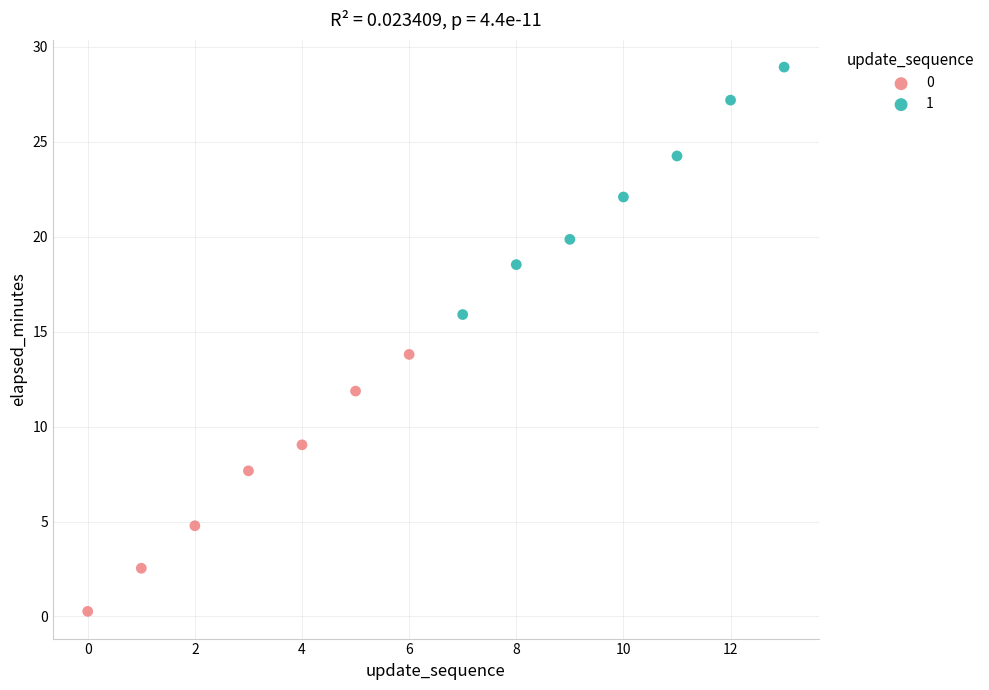

Which series reaches the maximum Y coordinate?

1